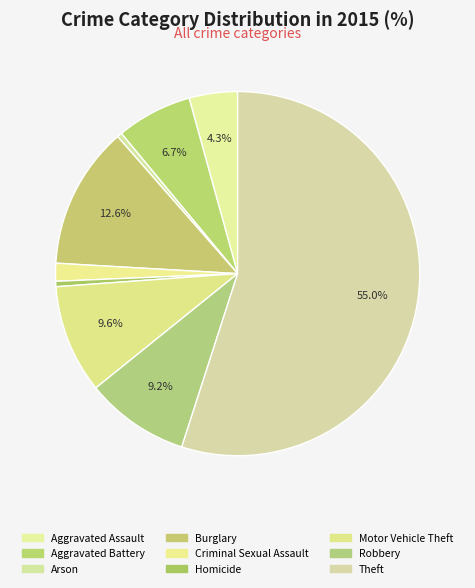

To the nearest percent, what percentage of the pie is Aggravated Assault?

4%